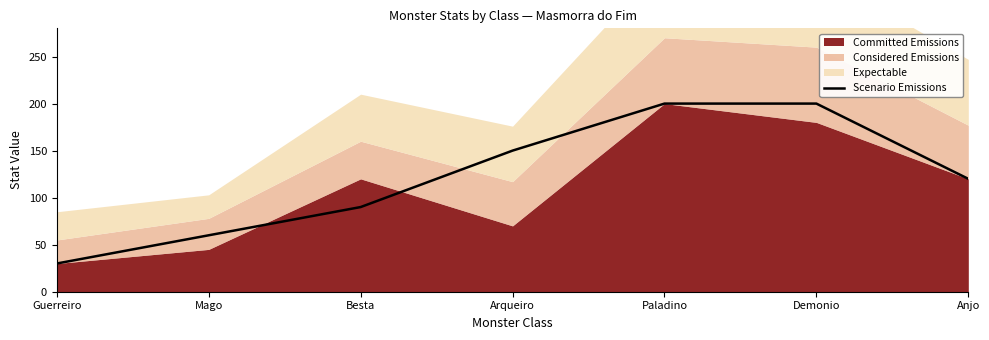

List the labels in order of value, smallest first.

Guerreiro, Mago, Besta, Anjo, Arqueiro, Paladino, Demonio